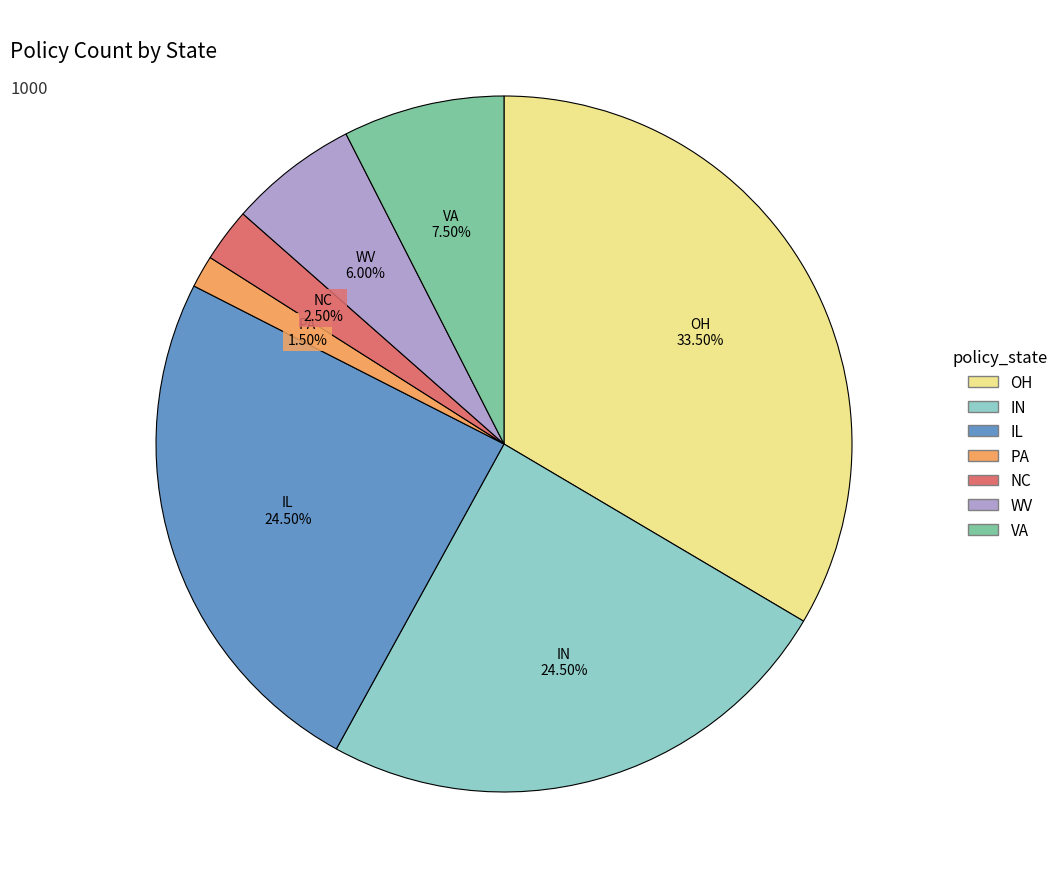

How much of the chart is everything except PA?

98.5%